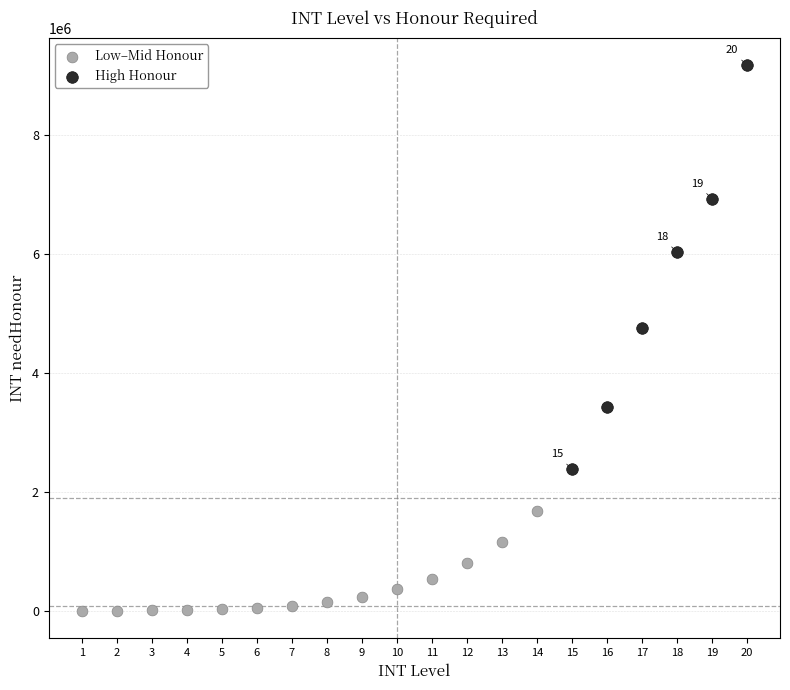

Which series reaches the minimum Y coordinate?

Low–Mid Honour